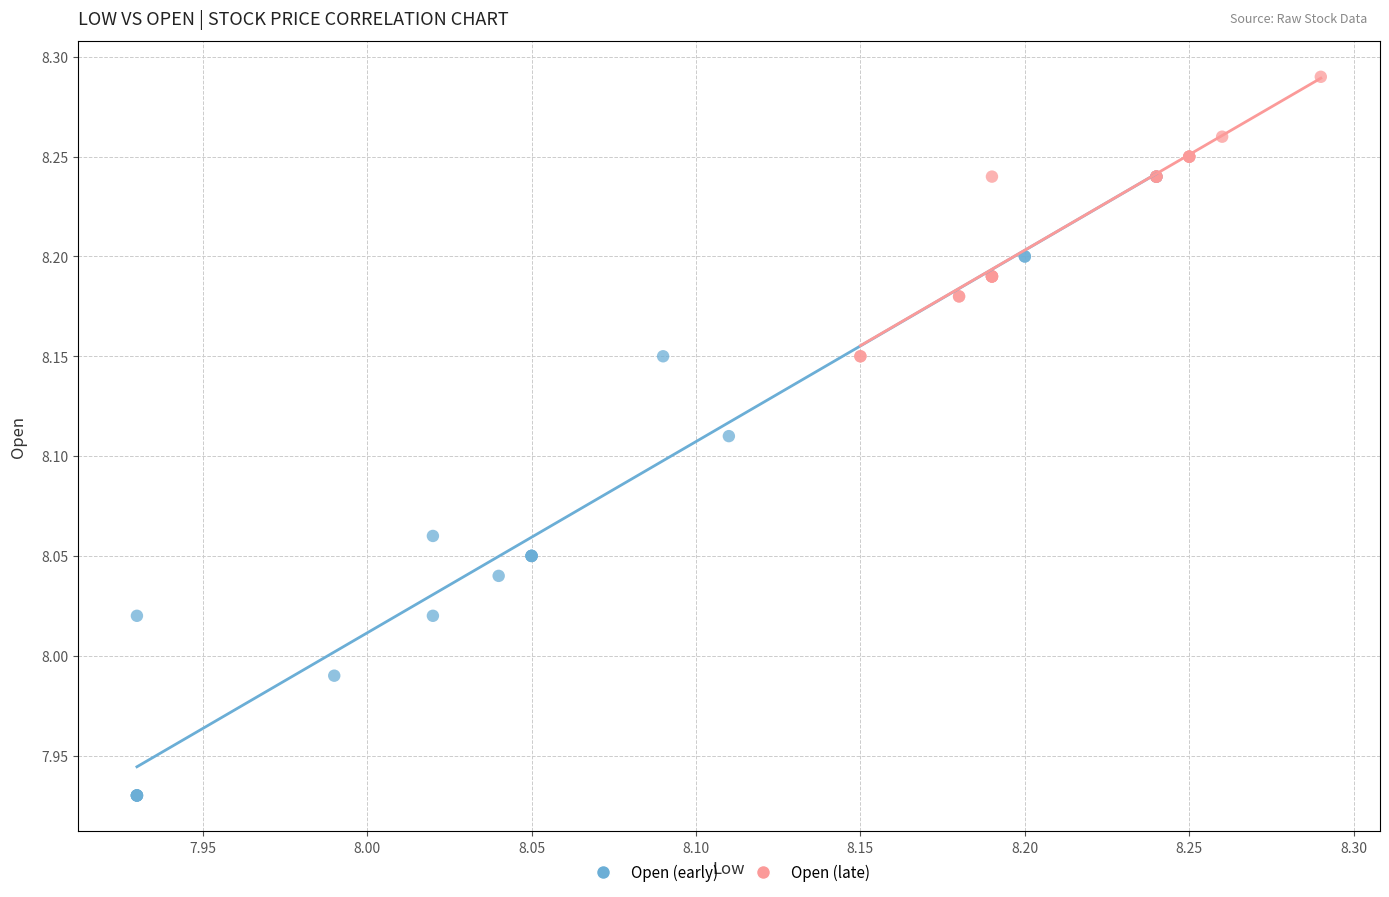

What are all the series names shown in the legend?

Open (early), Open (late)